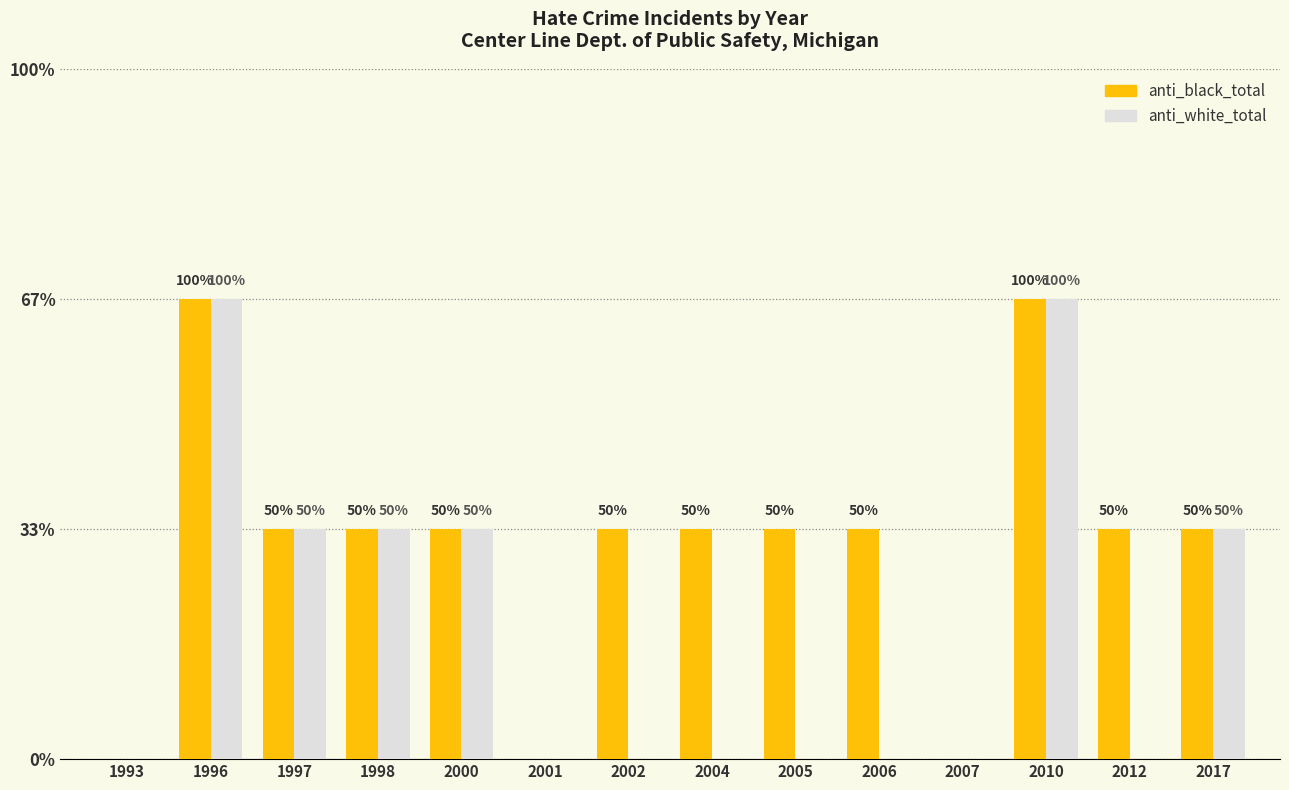

Are the bars horizontal?

No